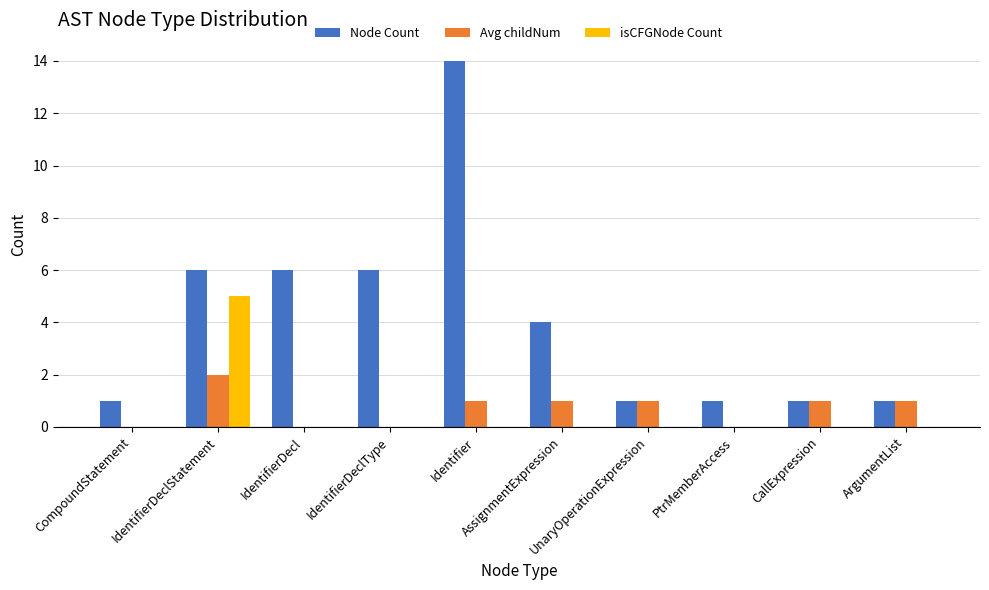

At which label does isCFGNode Count reach its peak?

IdentifierDeclStatement